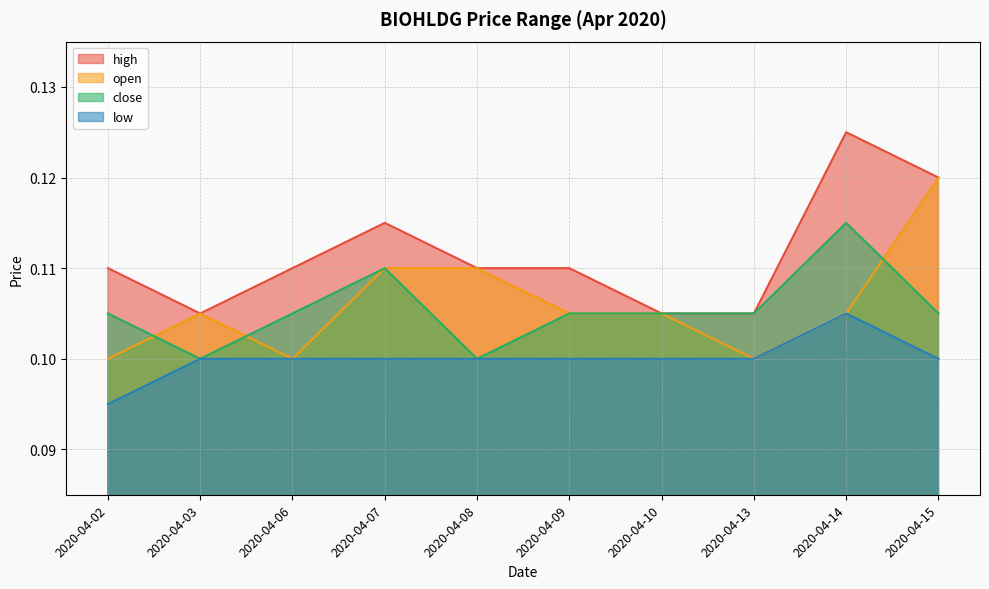

Reading left to right, list all the values displayed in this chart.

high: 0.1	0.1	0.1	0.1	0.1	0.1	0.1	0.1	0.1	0.1
open: 0.1	0.1	0.1	0.1	0.1	0.1	0.1	0.1	0.1	0.1
close: 0.1	0.1	0.1	0.1	0.1	0.1	0.1	0.1	0.1	0.1
low: 0.1	0.1	0.1	0.1	0.1	0.1	0.1	0.1	0.1	0.1